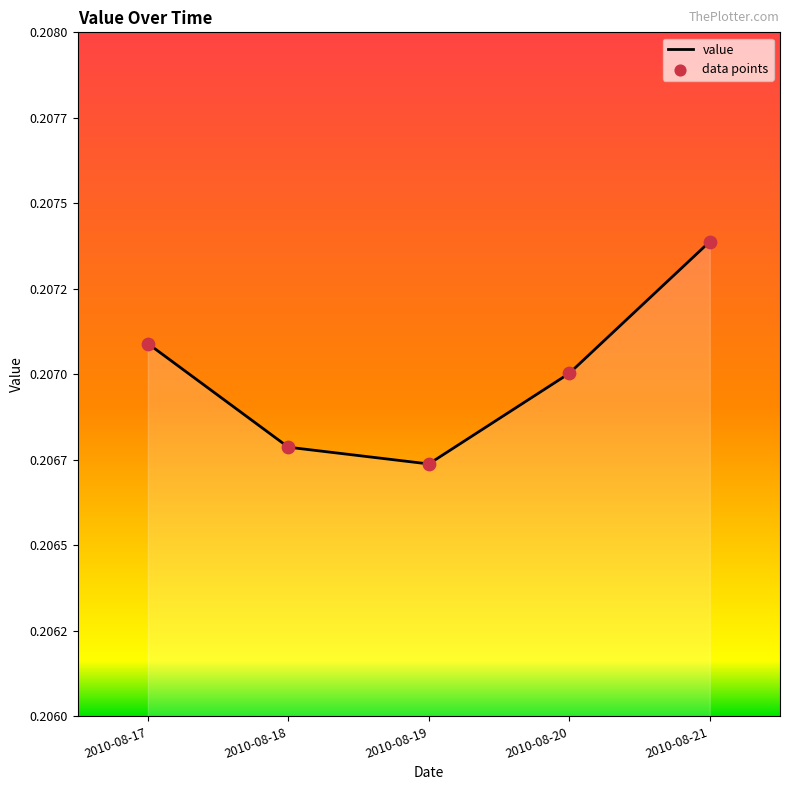

Between 2010-08-20 and 2010-08-21, which is larger?

2010-08-21